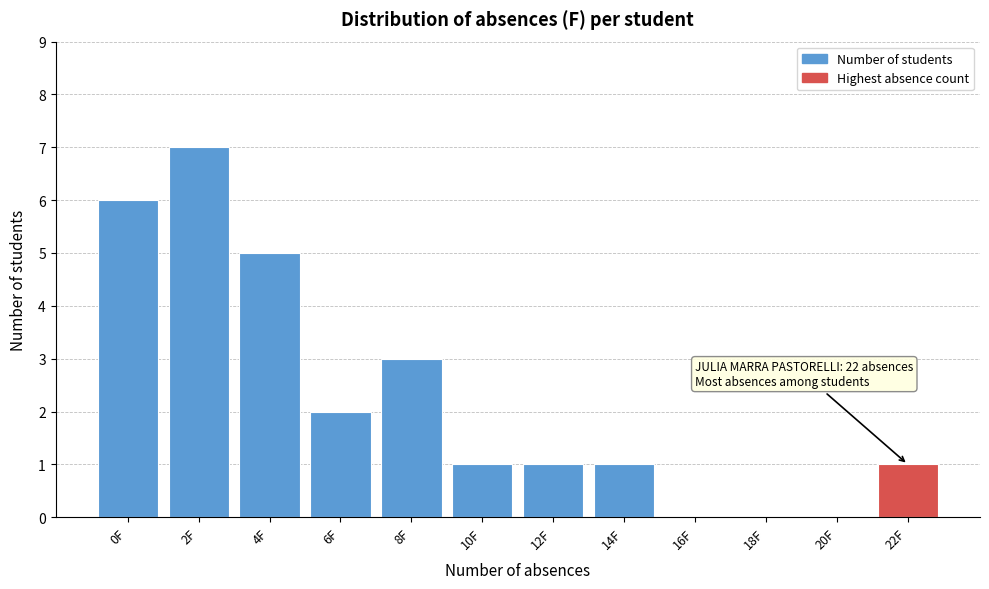

Reading left to right, what are all the values shown in this chart?

0F=6	2F=7	4F=5	6F=2	8F=3	10F=1	12F=1	14F=1	16F=0	18F=0	20F=0	22F=1